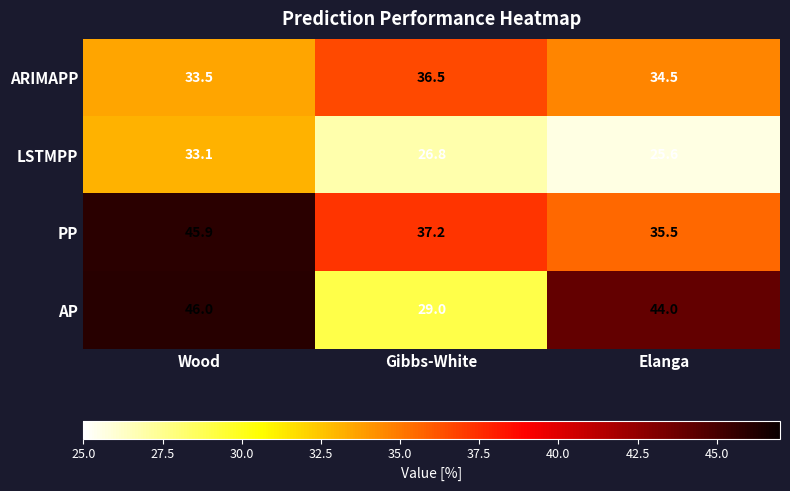

Reading right to left, list all the values displayed in this chart.

ARIMAPP: 34.5	36.5	33.5
LSTMPP: 25.6	26.8	33.1
PP: 35.5	37.2	45.9
AP: 44.0	29.0	46.0